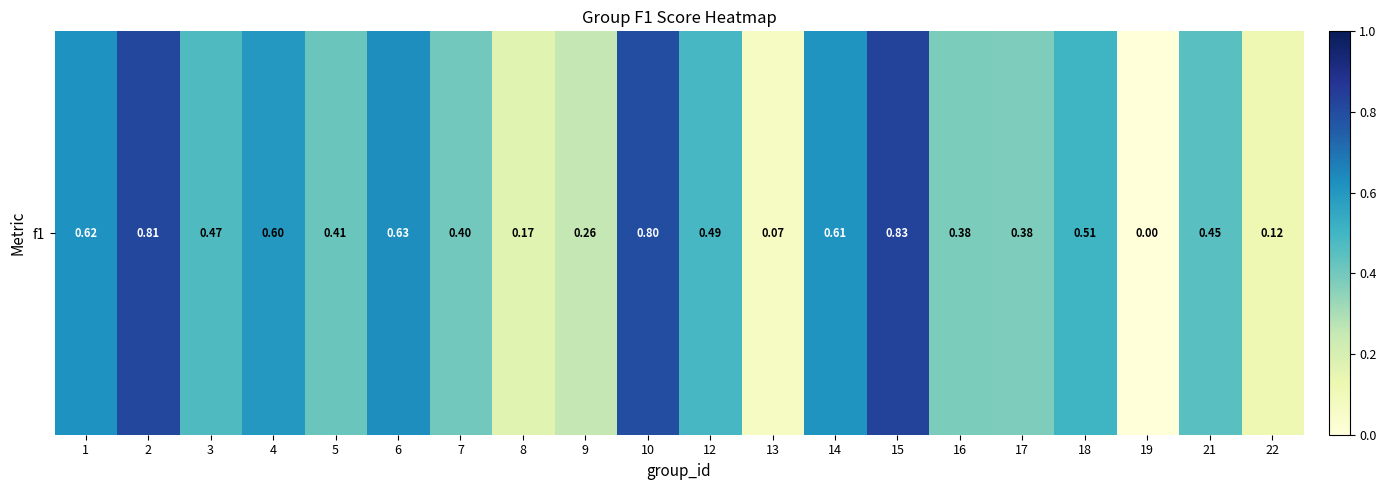

How many series are shown in this chart?

1